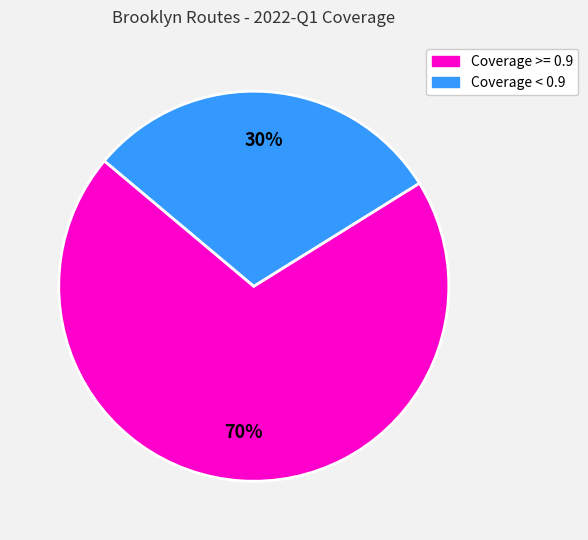

To the nearest percent, what is the average slice percentage?

50%